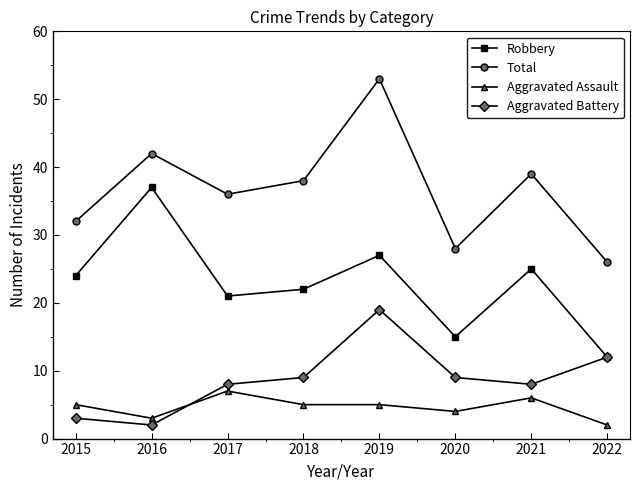

True or false: Aggravated Battery has a value of 12 at 2022.

True